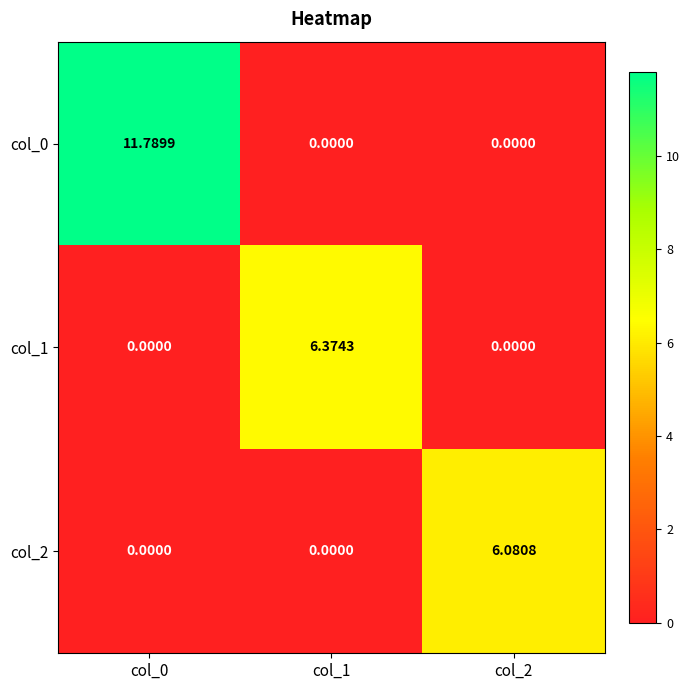

Is the value of col_1 at col_1 greater than the value of col_2 at col_2?

Yes